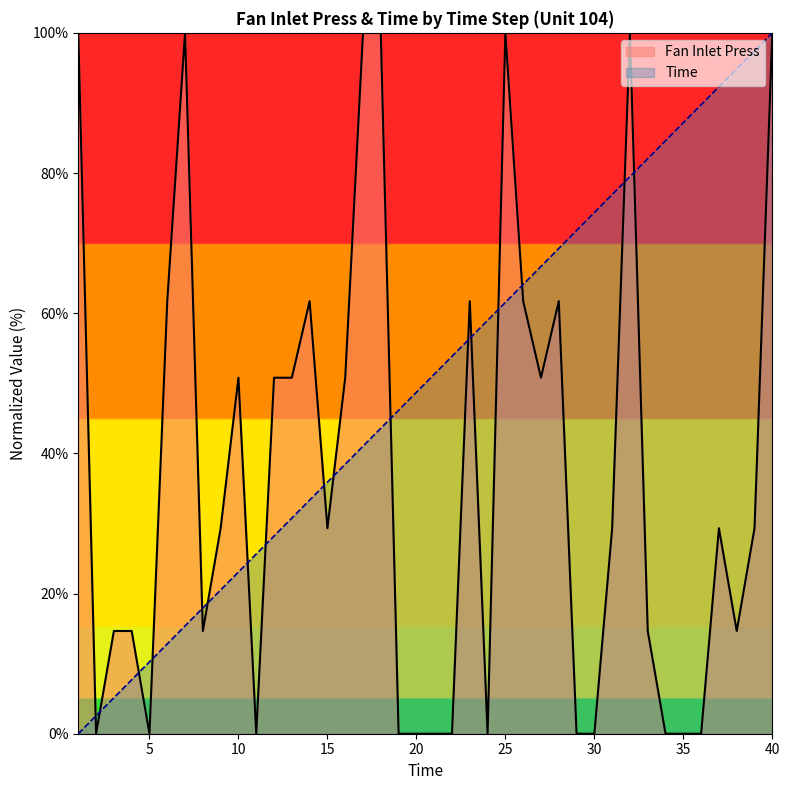

How many data points in Time are less than 51?

20